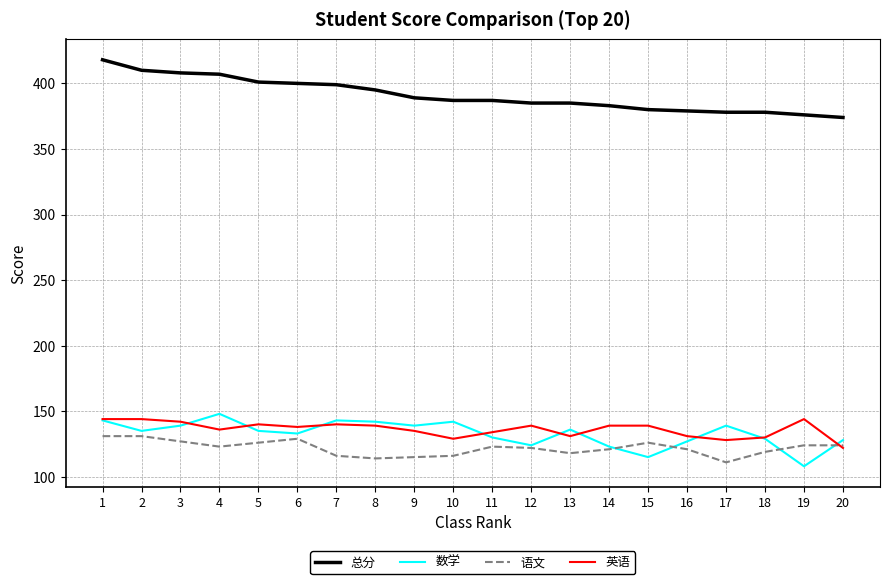

What is the minimum value for 总分?

374